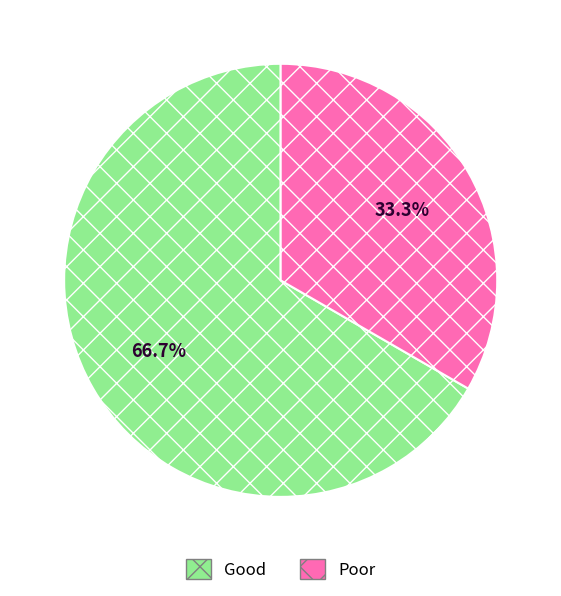

How many segments does this pie chart have?

2